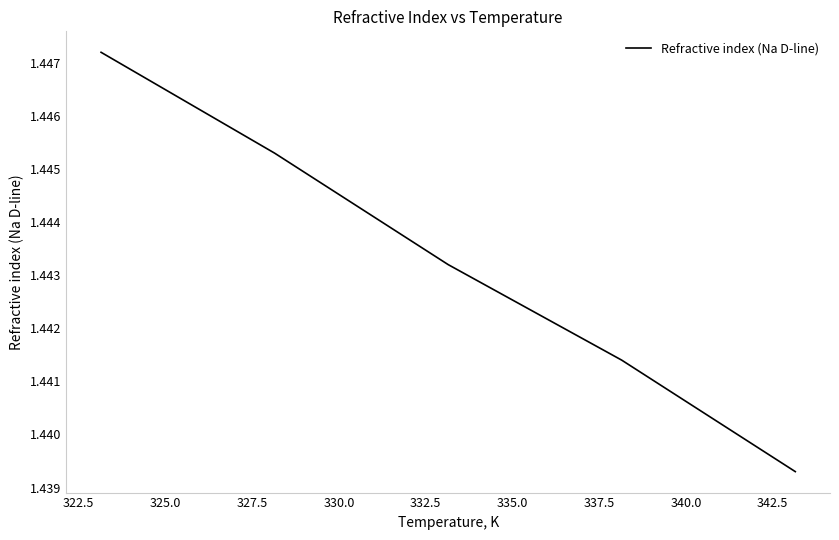

How many lines are shown in the chart?

1